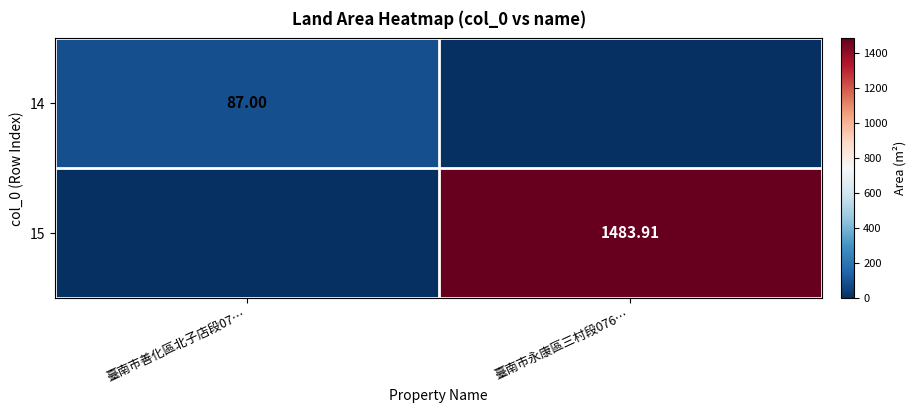

The 15 series shows -502.0 at 臺南市善化區北子店段07…. True or false?

False